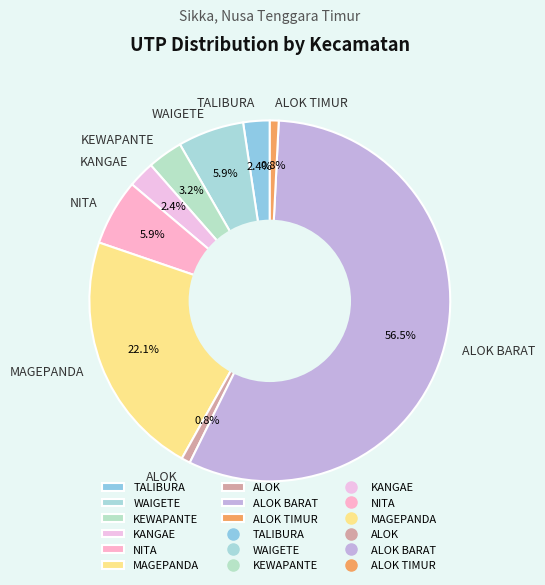

How much of the chart is everything except ALOK TIMUR?

99.2%